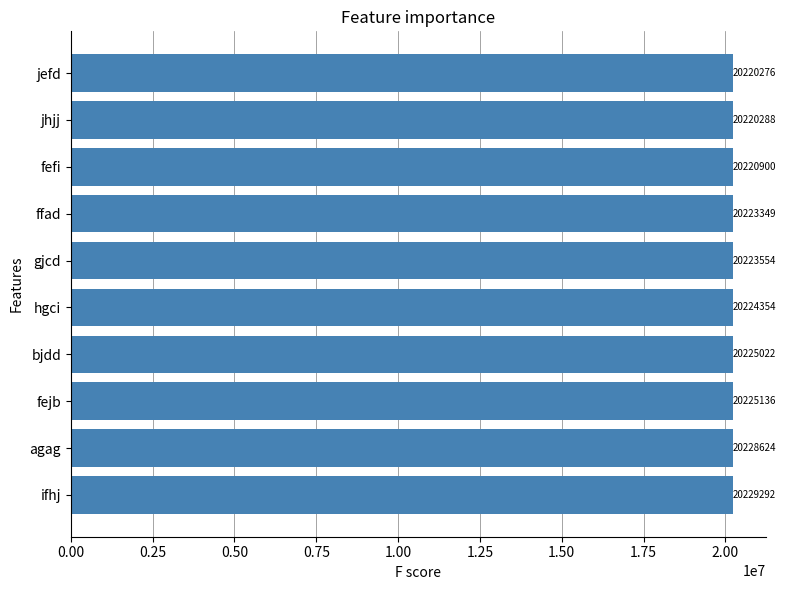

The chart shows a value of 7714677 at ffad. True or false?

False